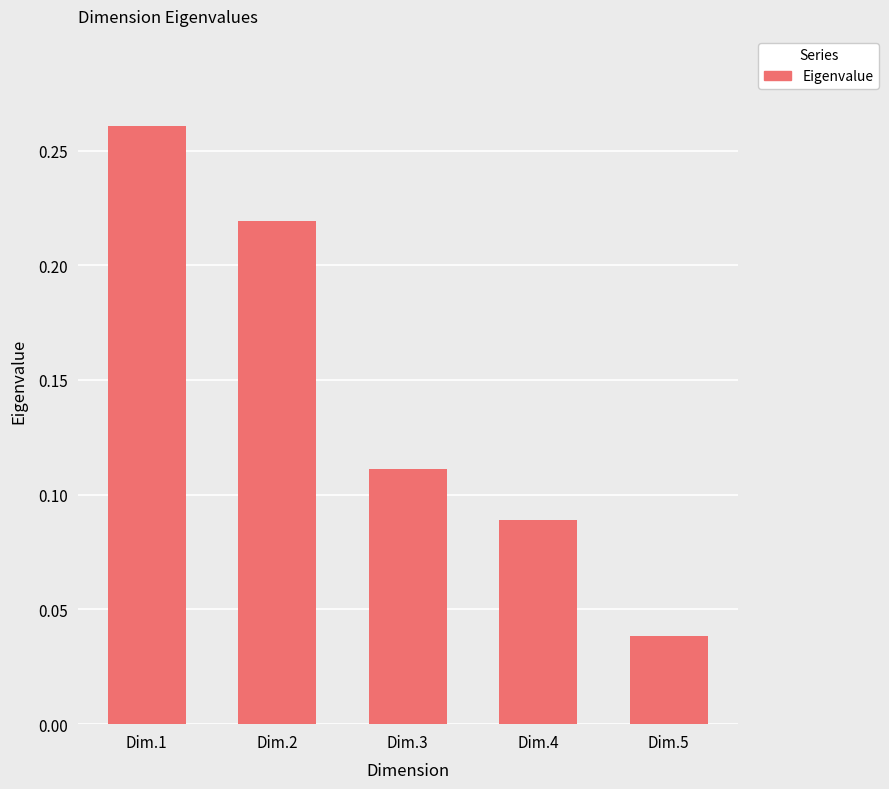

True or false: the data shows 0.1 at Dim.1.

False